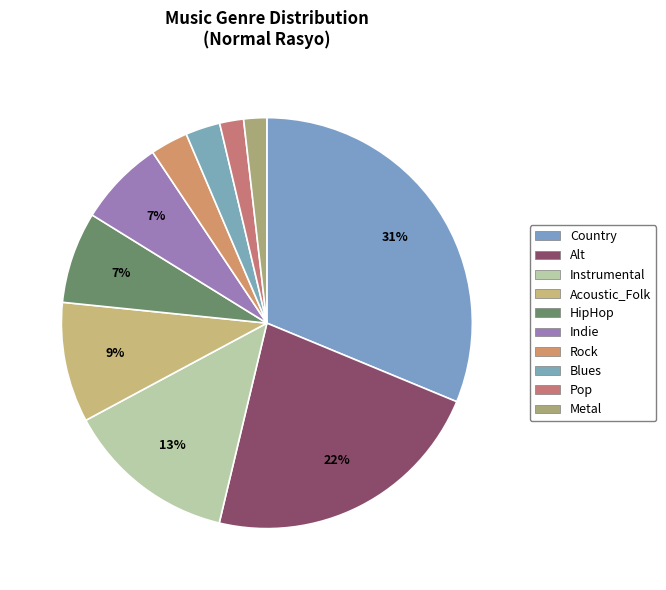

How many slices are in this pie chart?

10